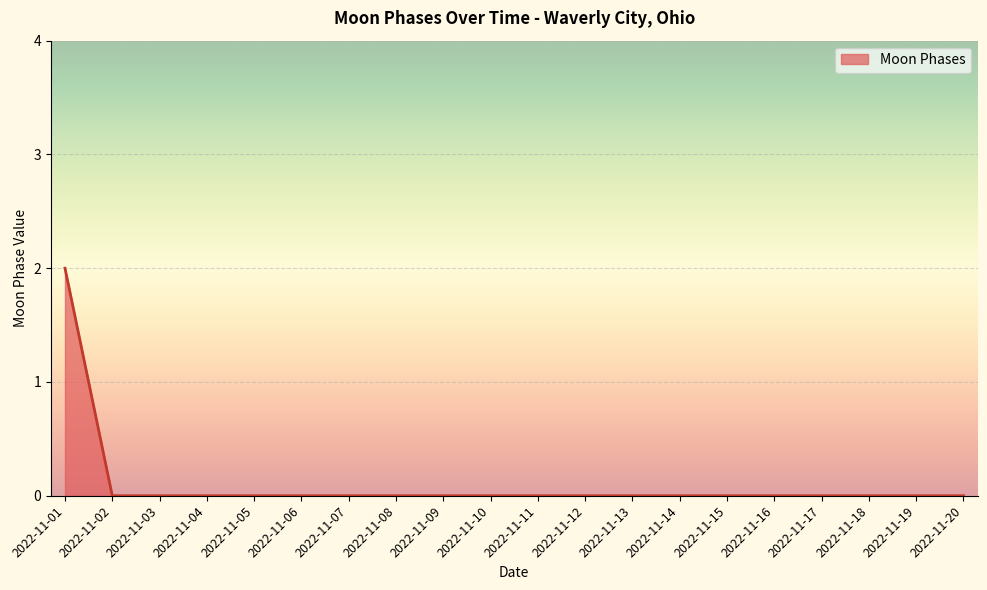

Which category has the highest value across all series?

2022-11-01